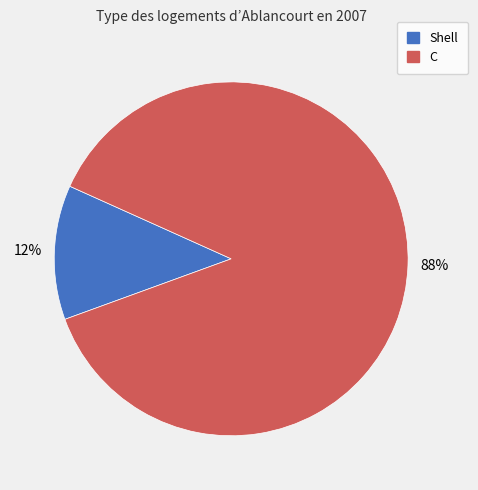

Which category has the biggest portion of the pie?

C